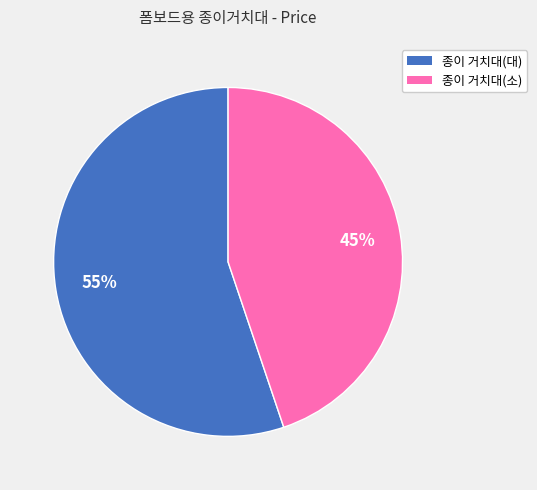

True or false: 종이 거치대(대) accounts for 55% of the total.

True